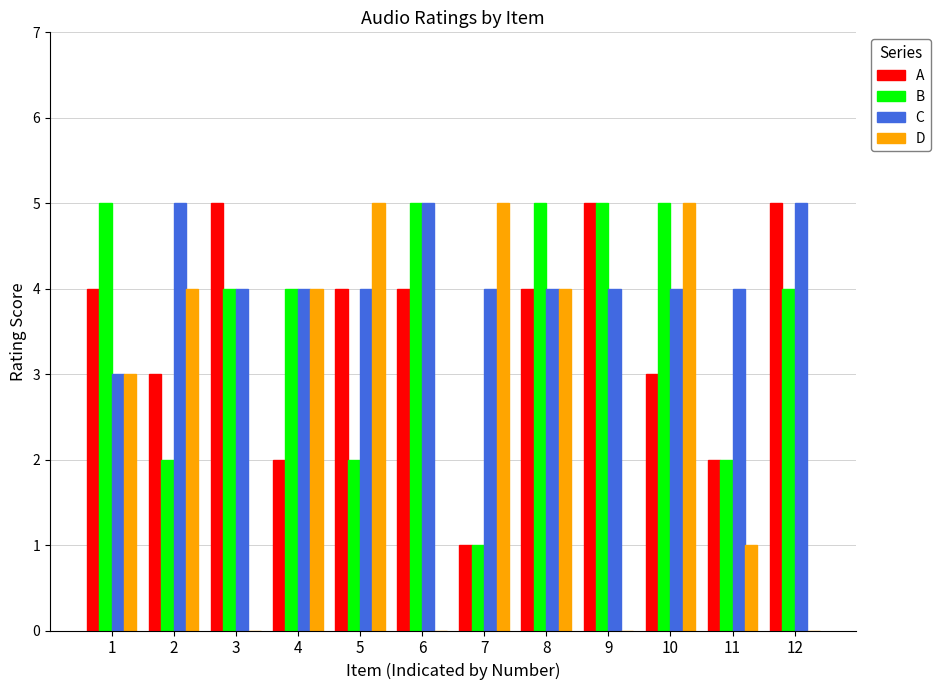

Which series has the largest total across all categories?

C